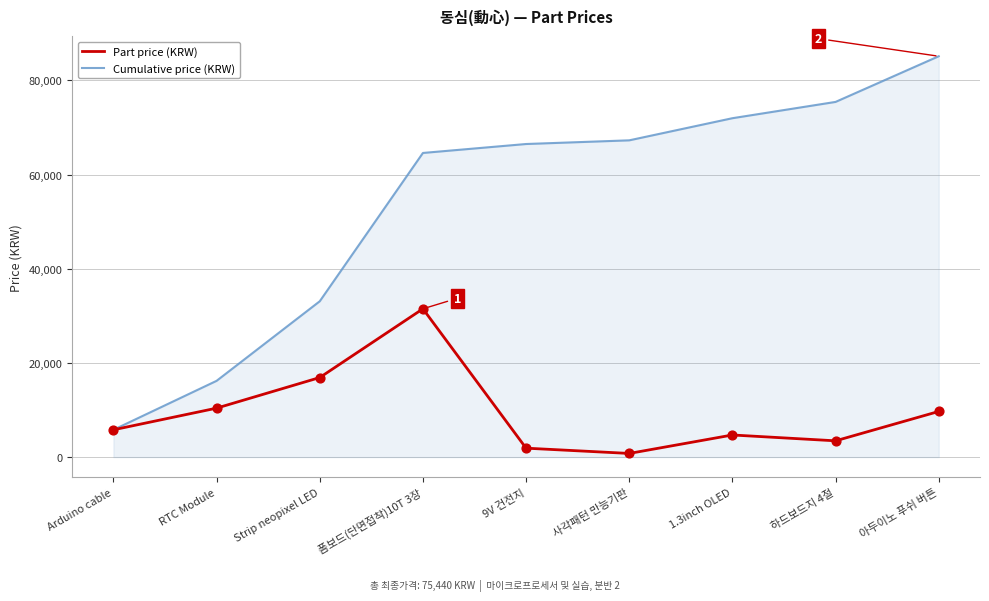

Which series has the largest total across all categories?

Cumulative price (KRW)